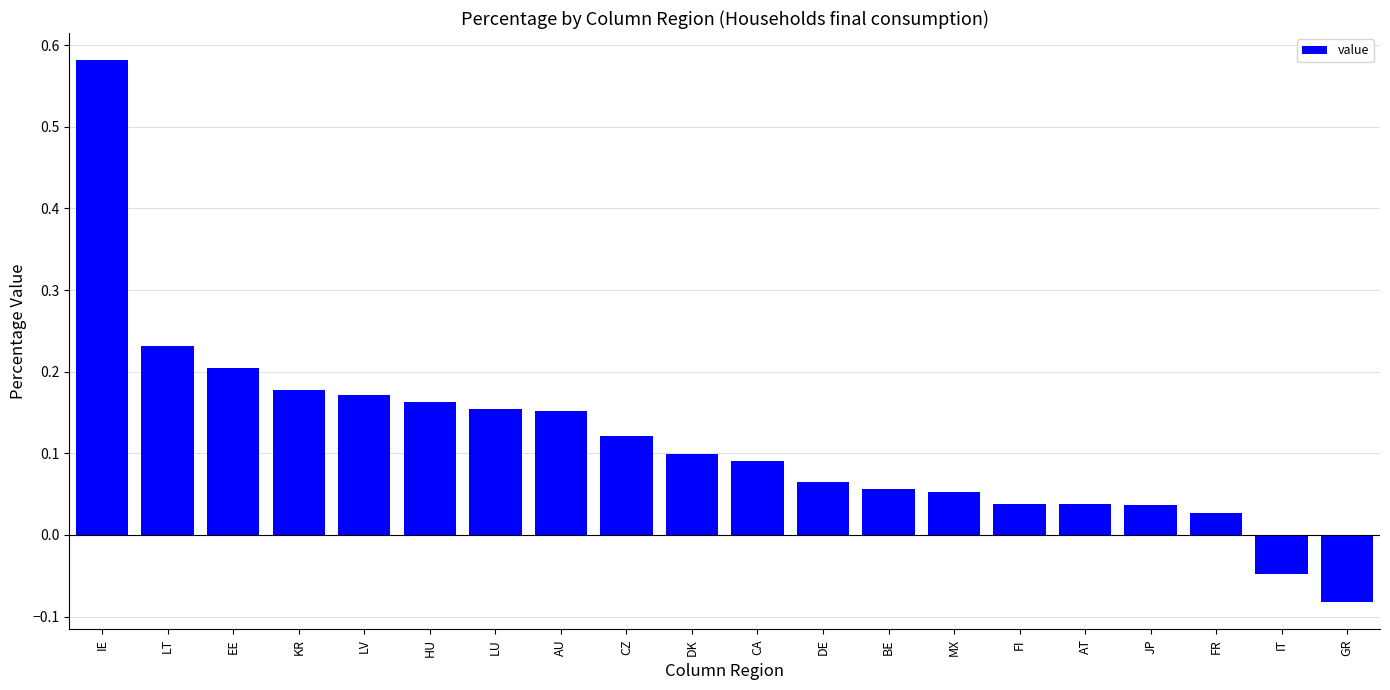

Which has a higher value, IE or LU?

IE